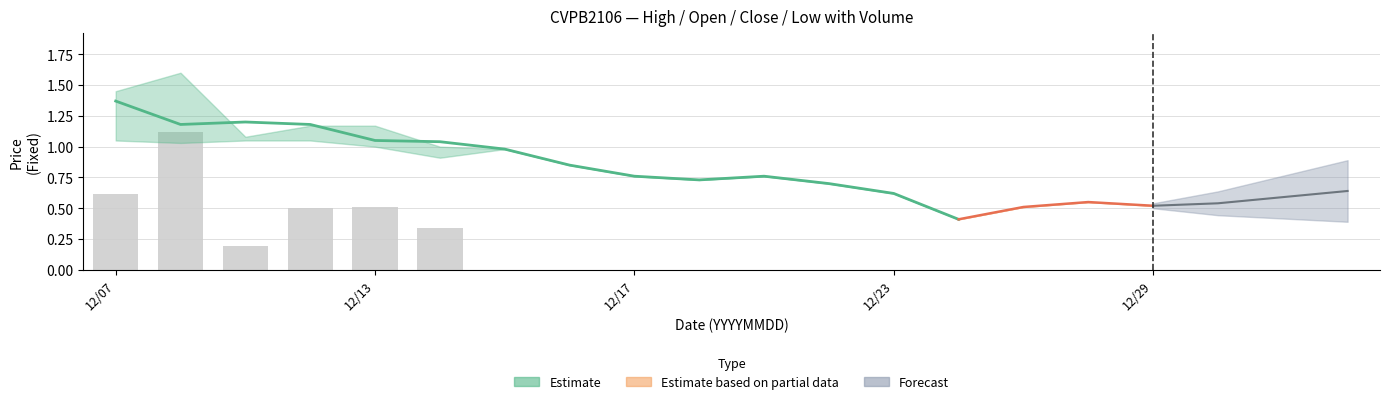

What is the difference between the maximum and minimum values?

1.1